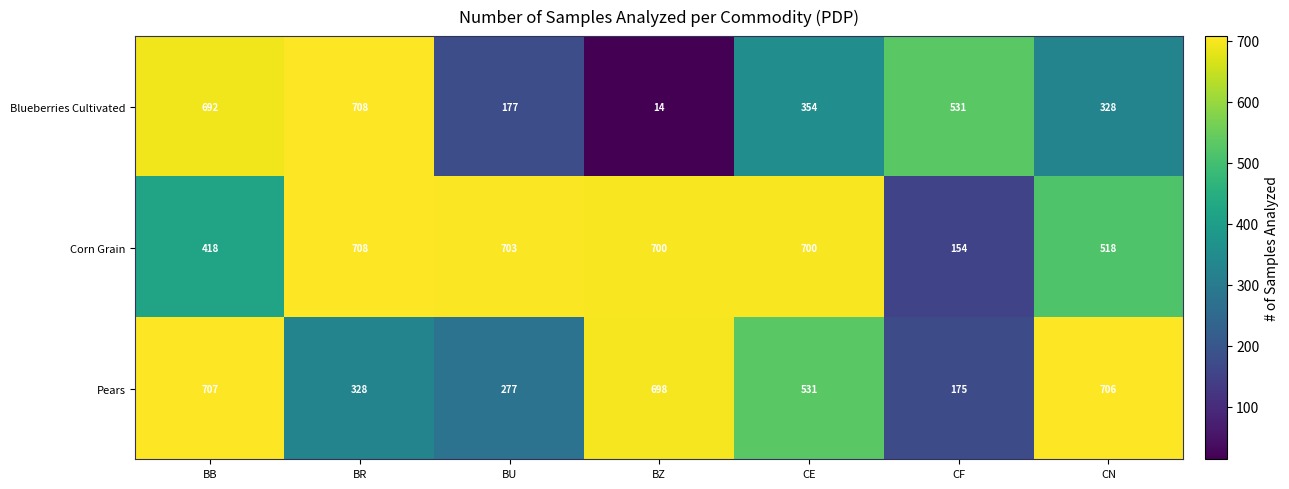

Which series has the largest range (max minus min)?

Blueberries Cultivated